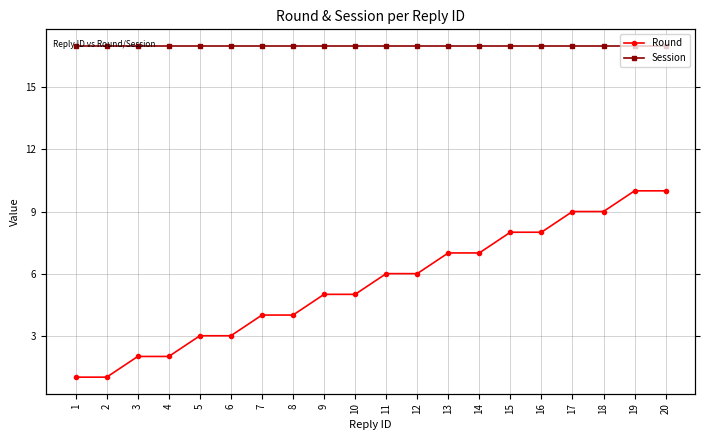

Between 1 and 12, which series saw the biggest shift?

Round